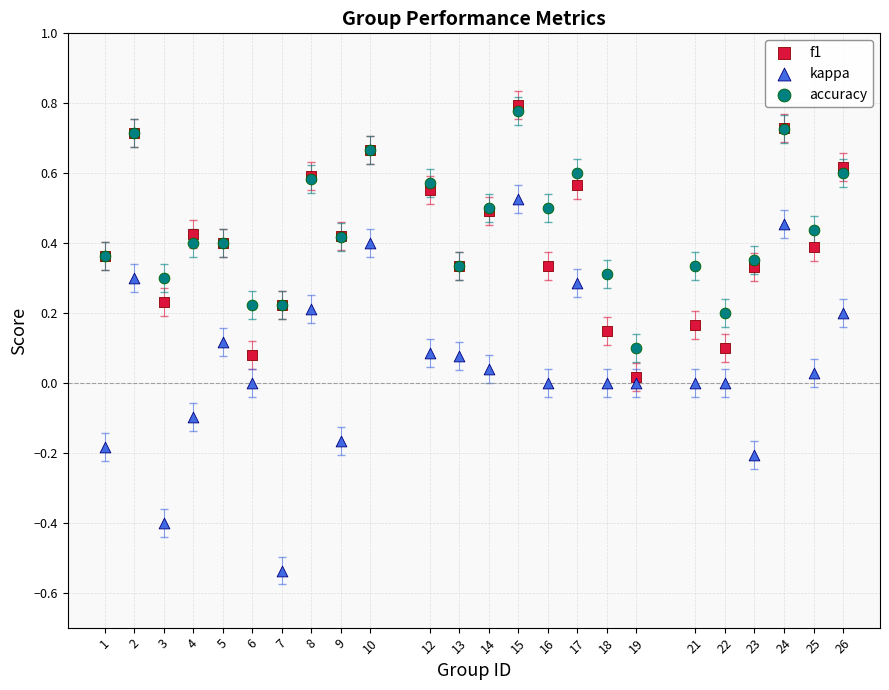

What are all the series names shown in the legend?

f1, kappa, accuracy